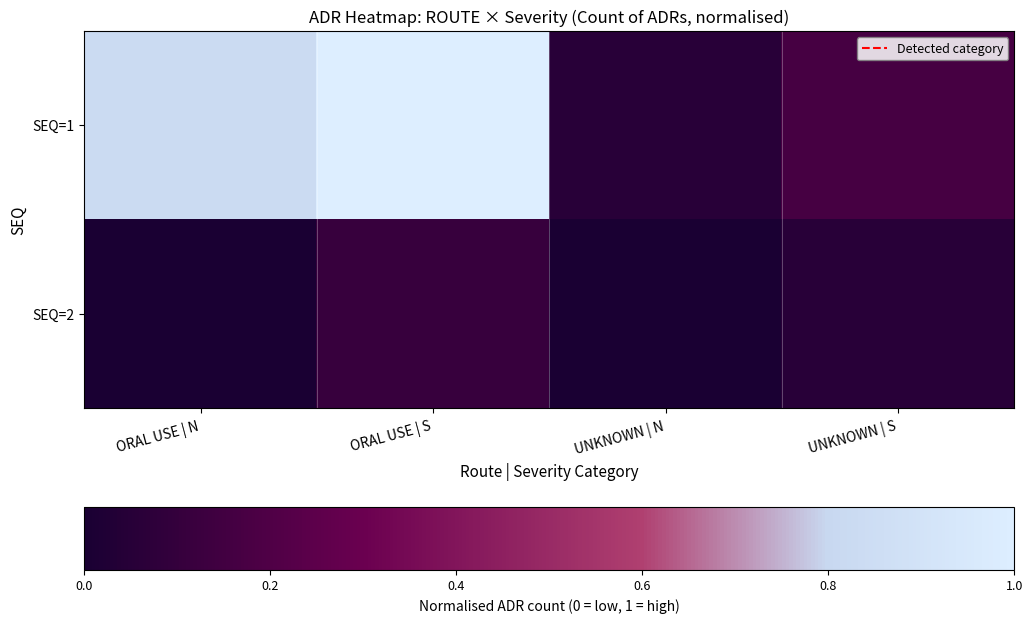

How many series are shown in this chart?

2